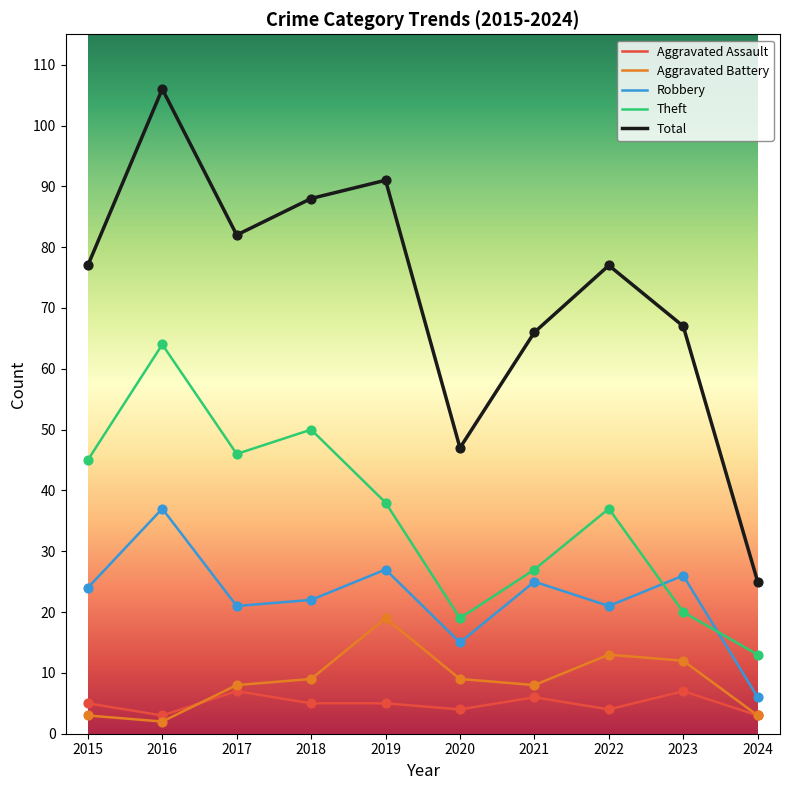

At how many categories does at least one series exceed 78?

4